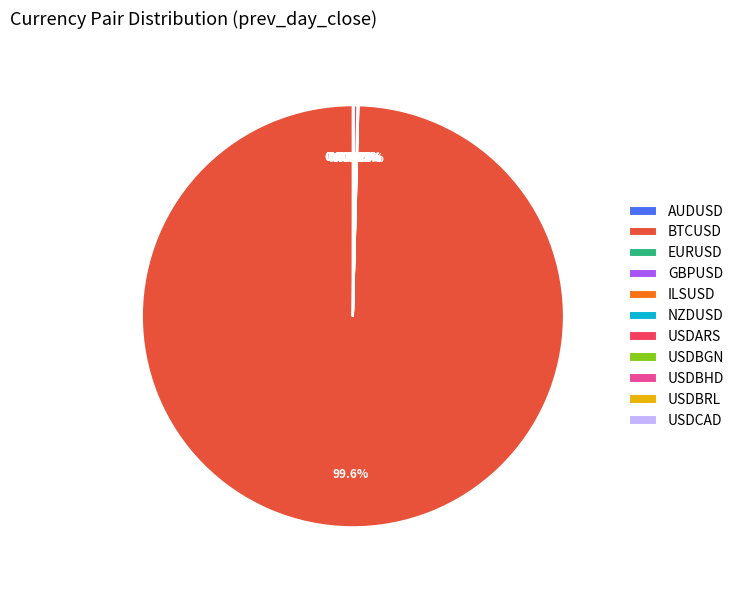

Which slice is the largest?

BTCUSD